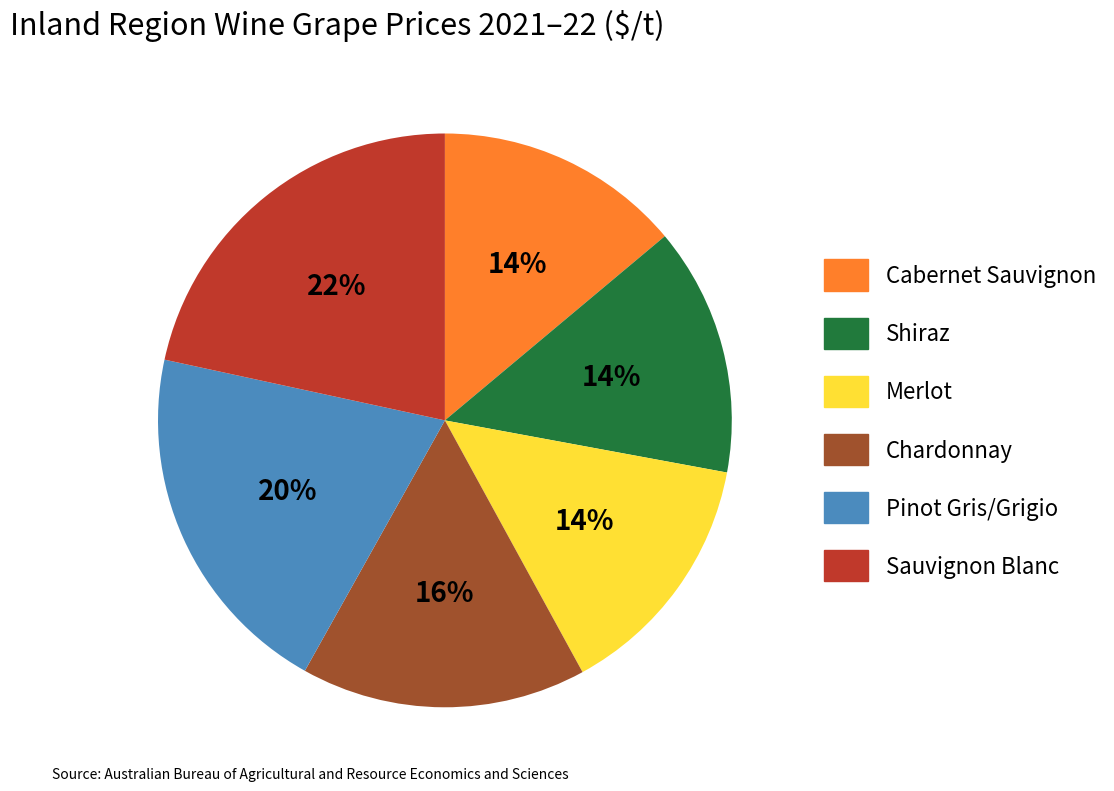

Do Shiraz and Merlot together represent more than half of the pie?

No